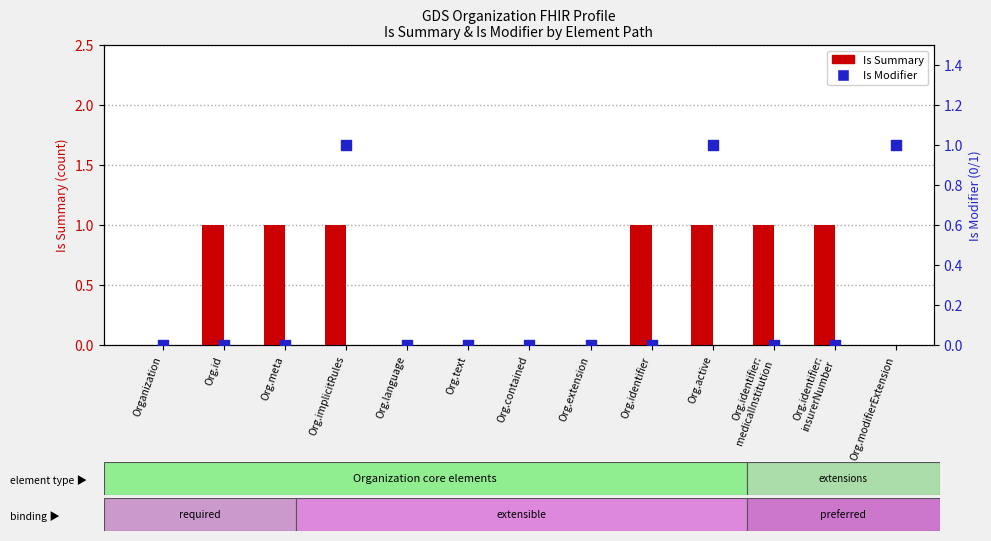

At which category is the sum across all series the highest?

Org.implicitRules